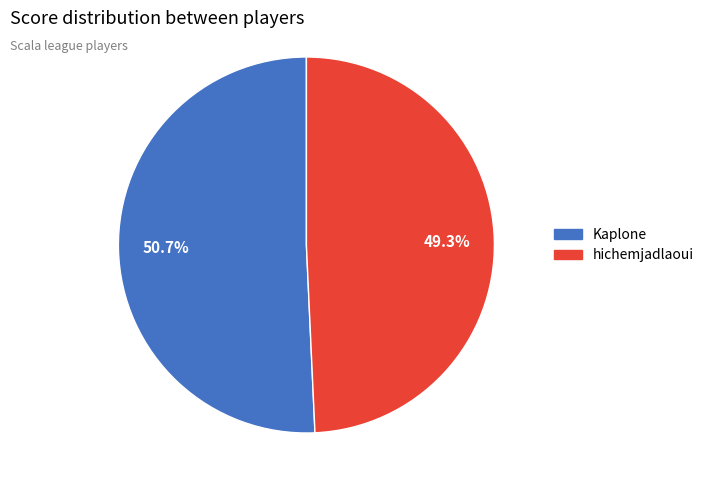

Is there a majority slice in this chart?

Yes